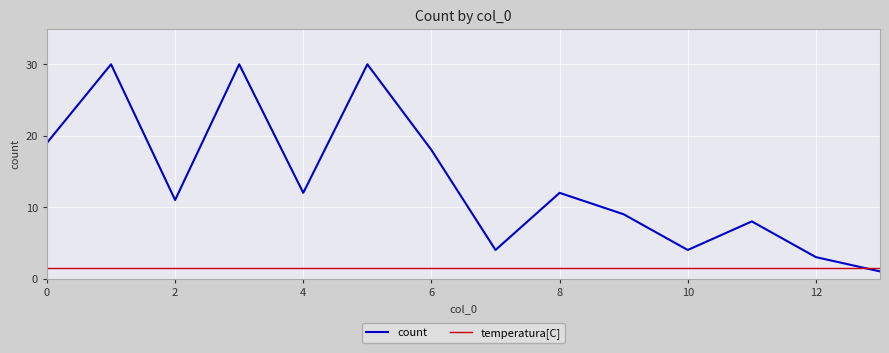

What is the average value of the count series?

13.6